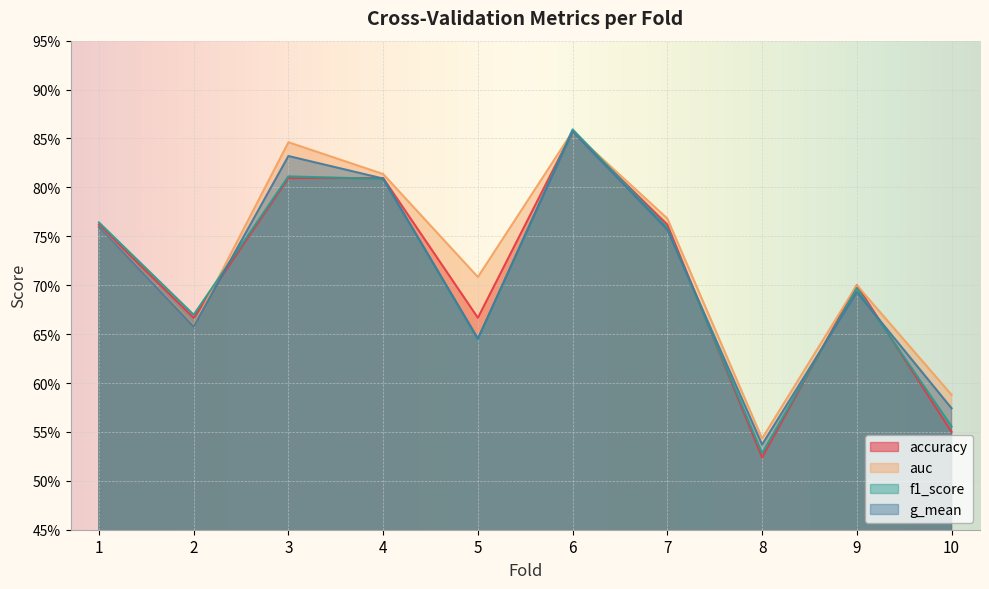

Which series changed the most between 3 and 10?

accuracy